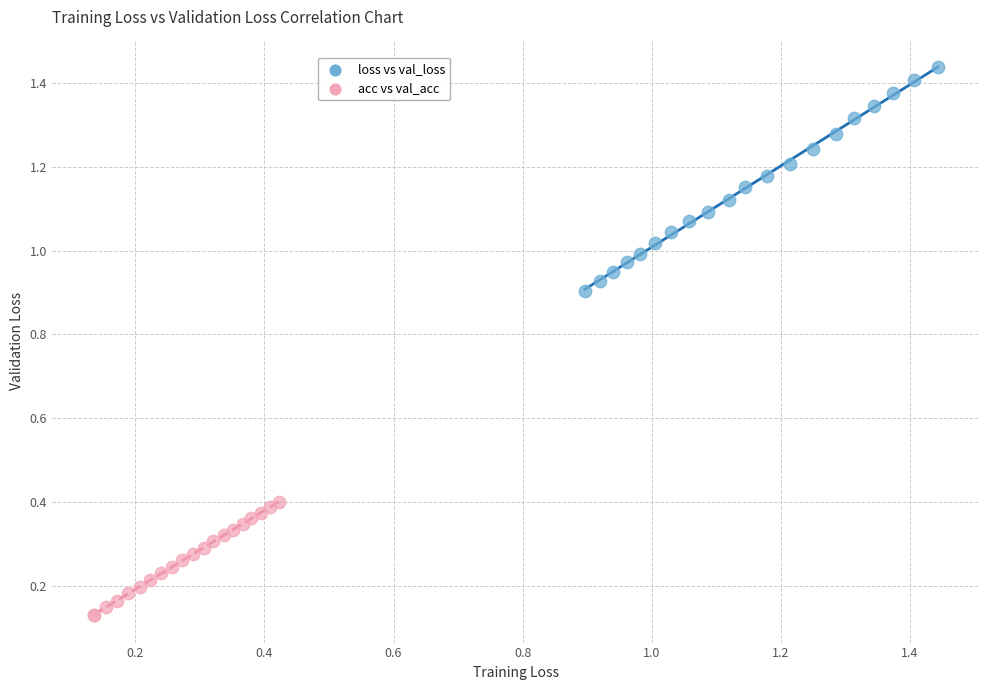

Which series reaches the minimum Y coordinate?

acc vs val_acc